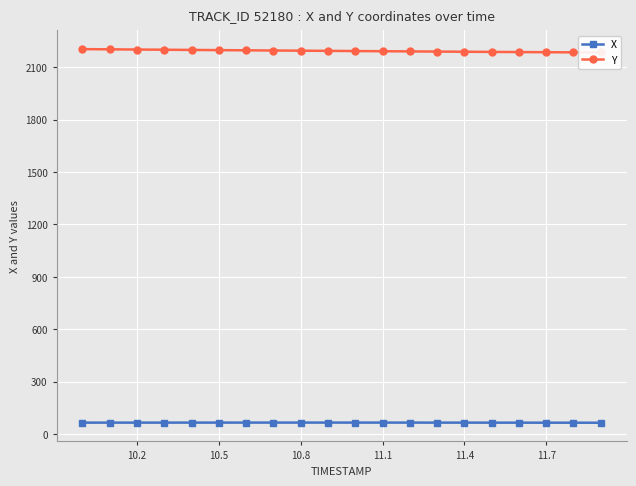

True or false: X and Y cross at least once.

False